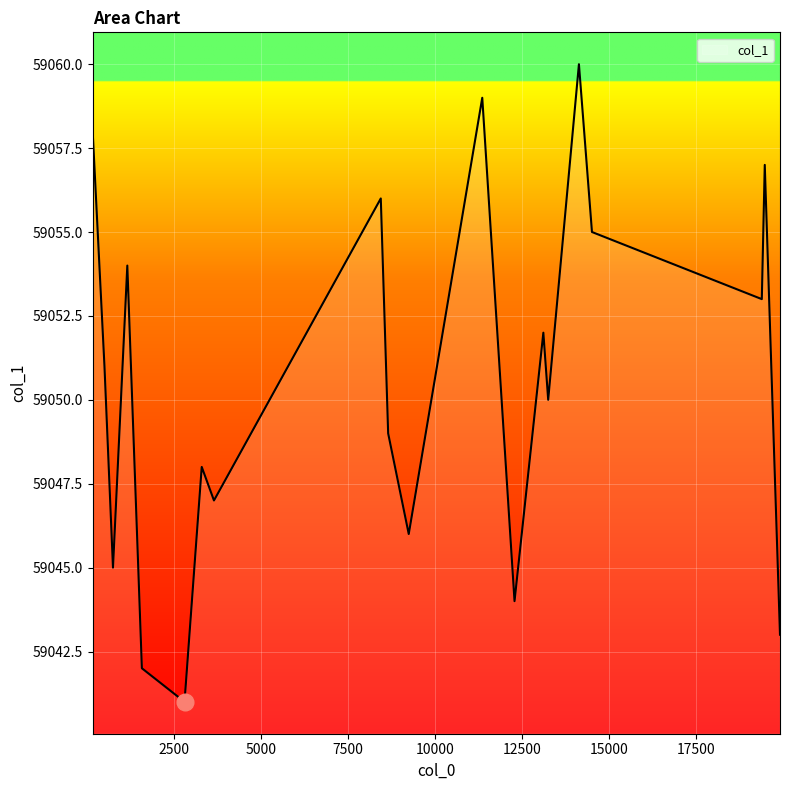

What is the difference between the maximum and minimum values?

19